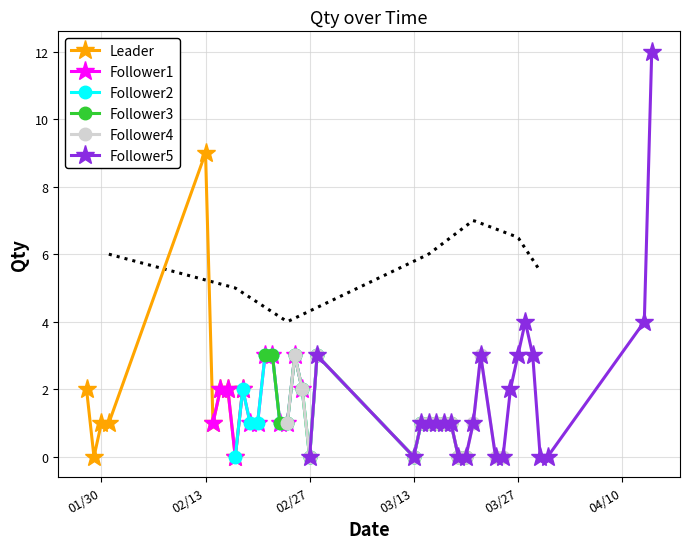

What is the difference between the values at 29 and 20?

3